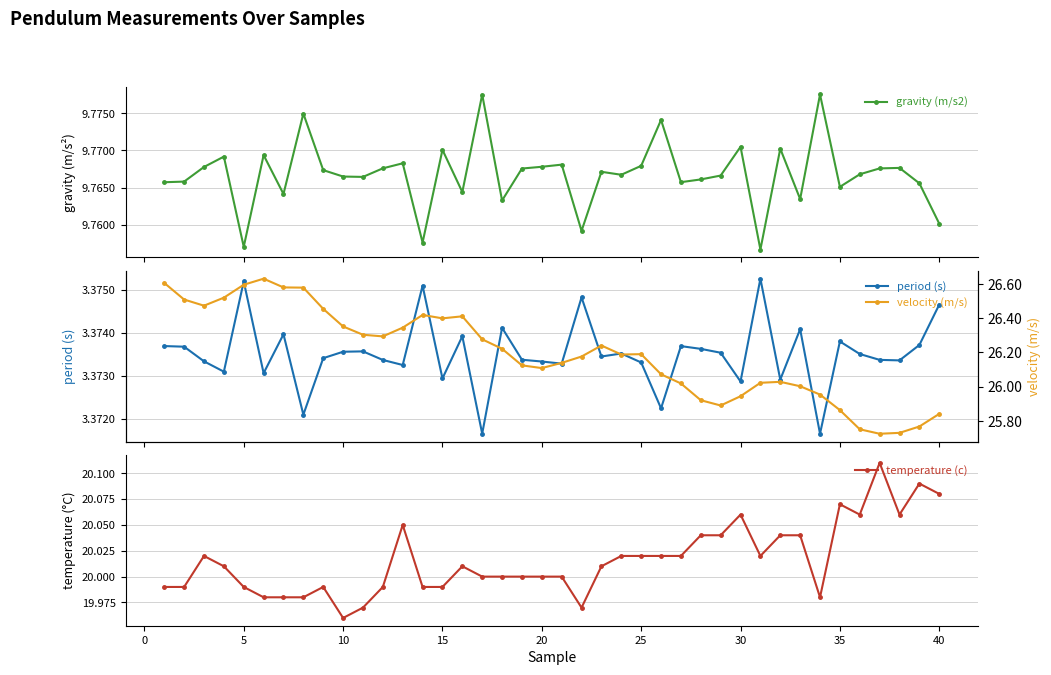

True or false: velocity (m/s) and temperature (c) intersect in this chart.

False